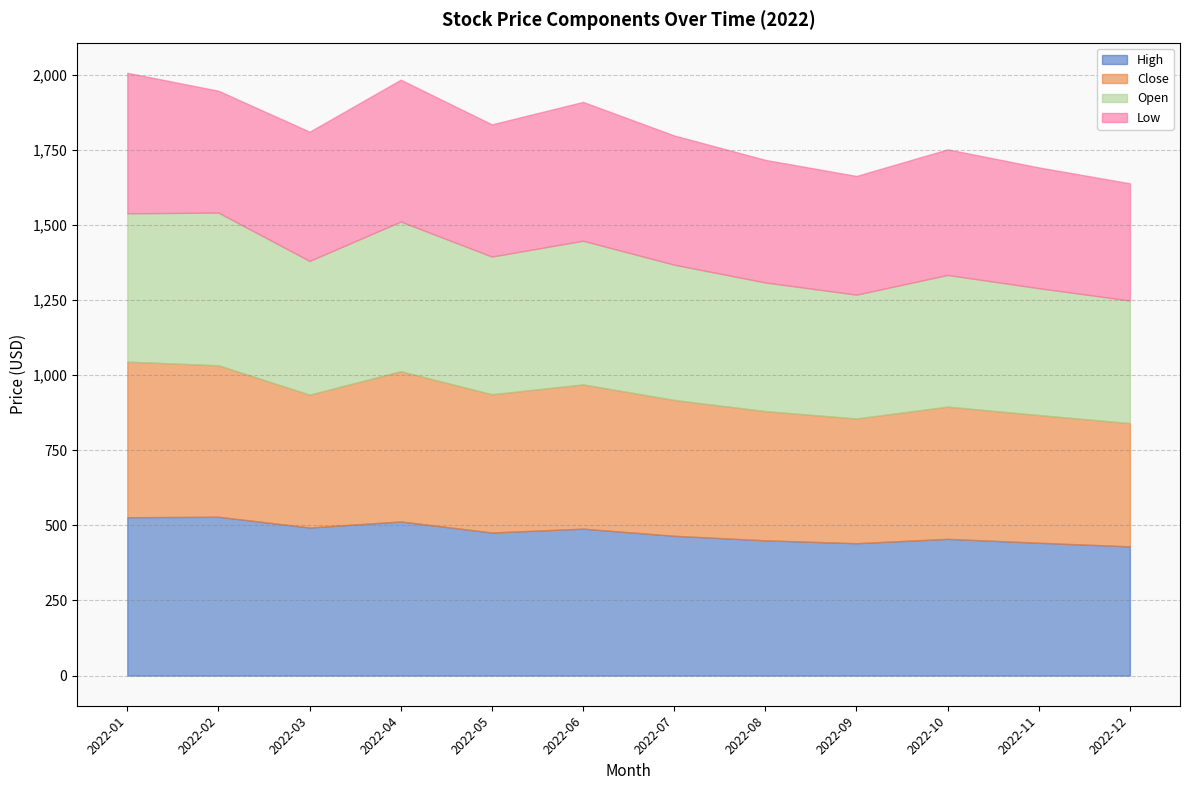

How many distinct data groups are displayed?

4